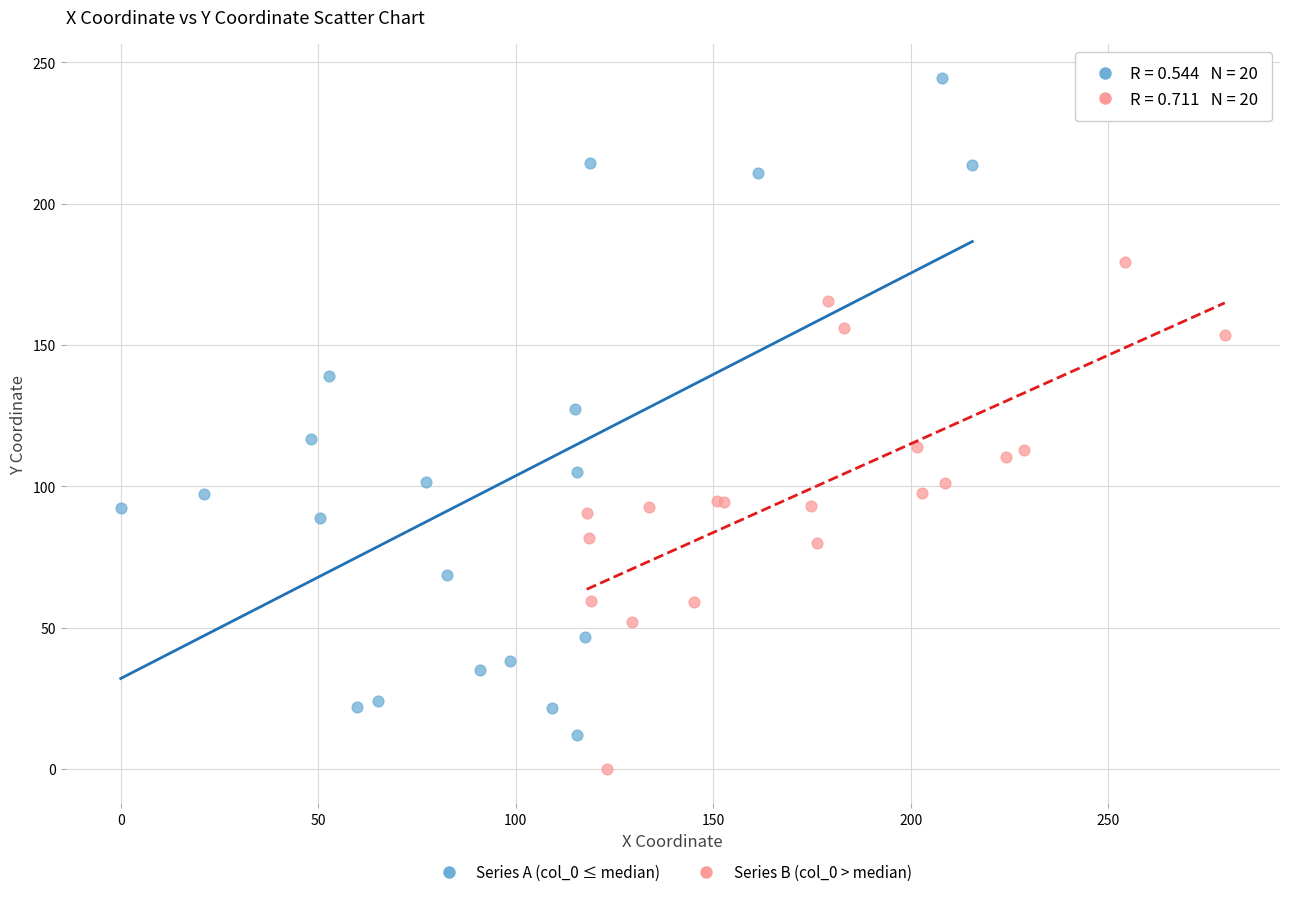

Which series reaches the minimum Y coordinate?

Series B (col_0 > median)